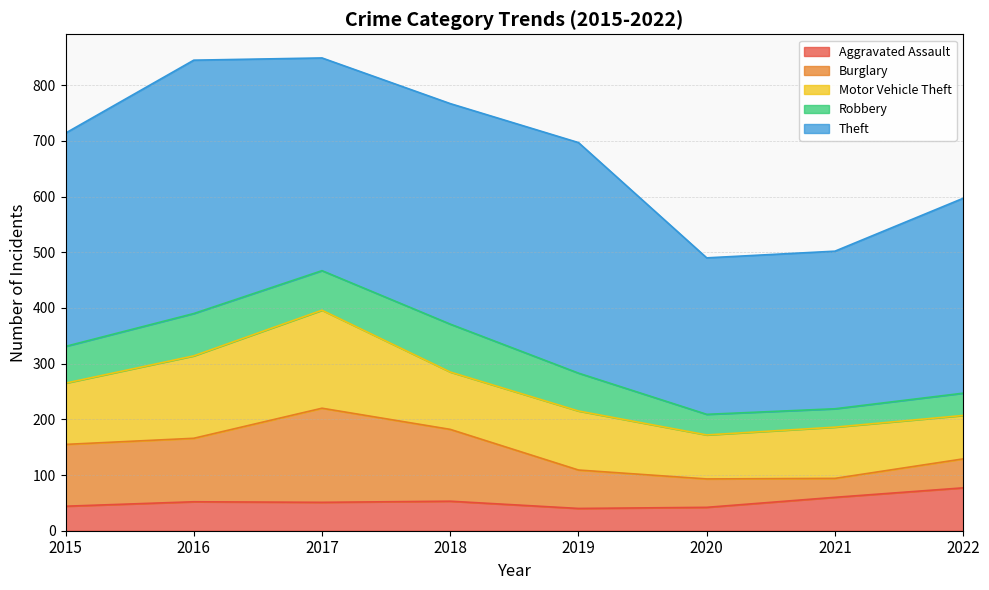

What is the difference between the maximum and minimum values in the Motor Vehicle Theft series?

98